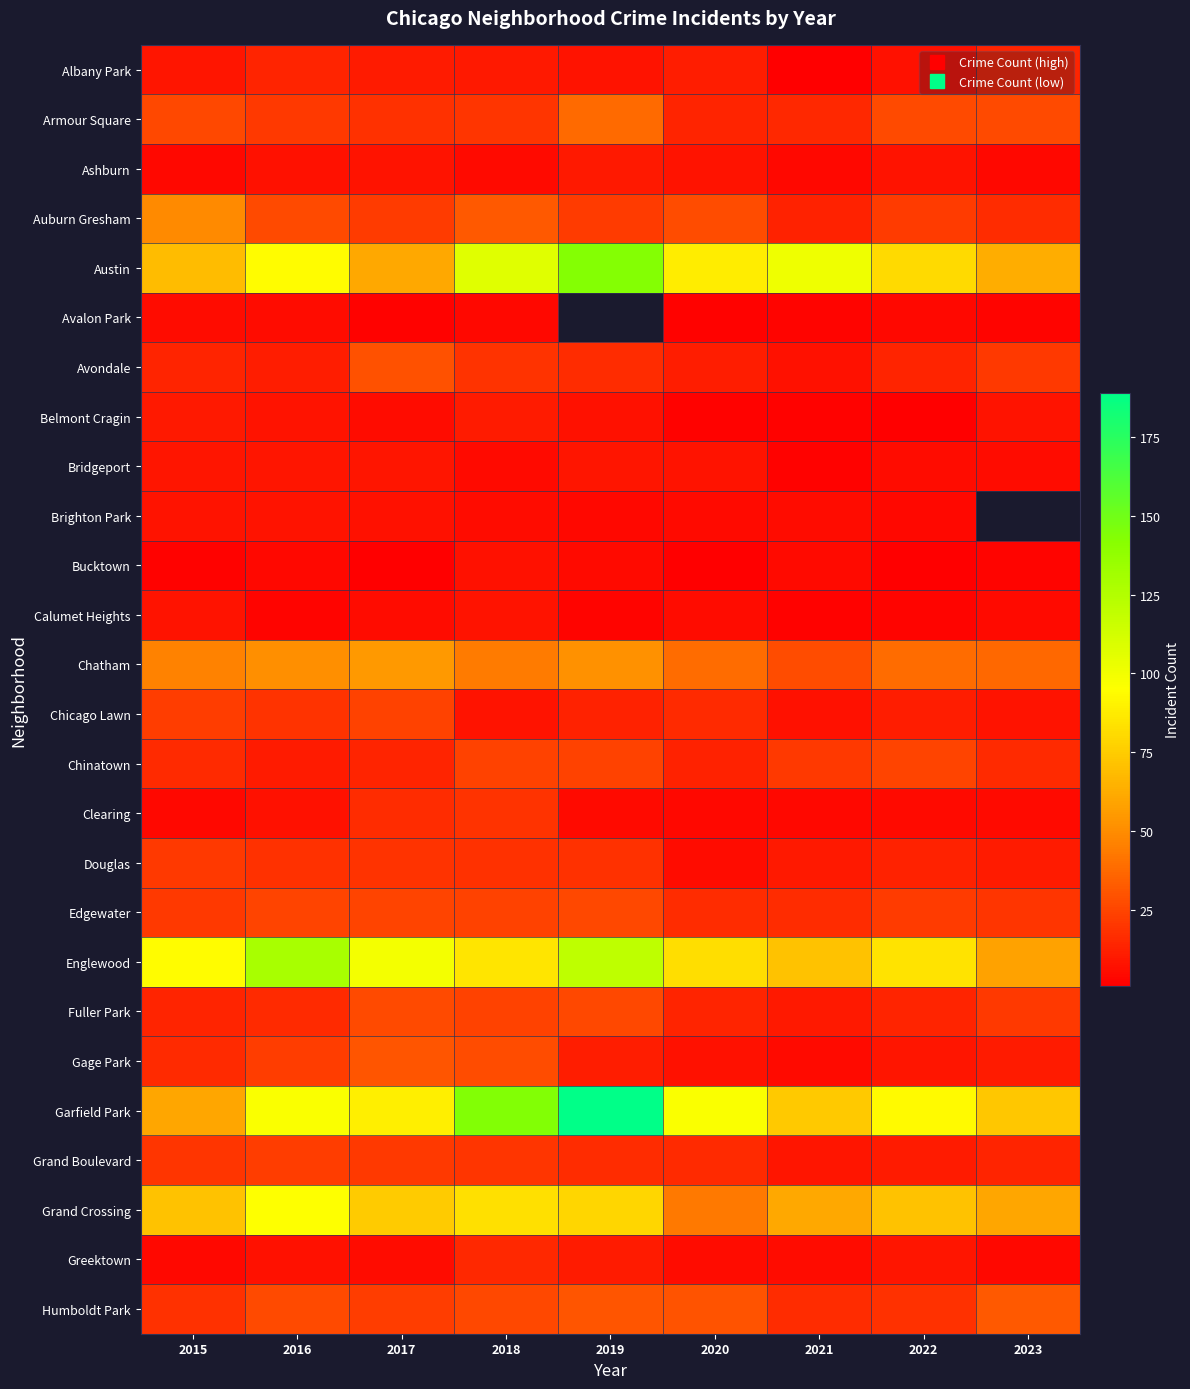

Is it true that Bucktown equals 8.0 at 2019?

False